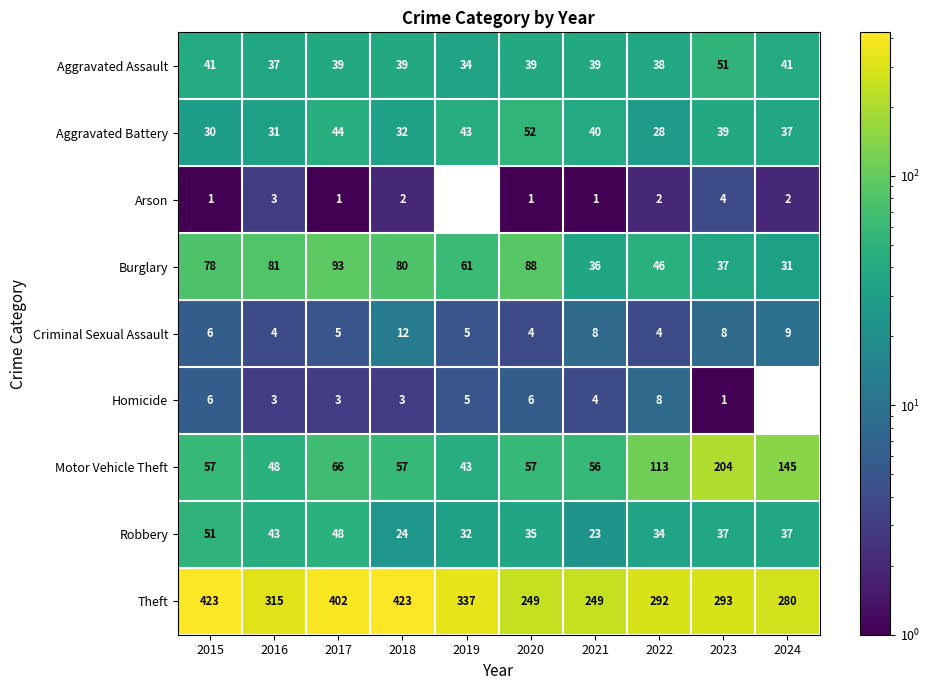

The Motor Vehicle Theft series shows 13.7 at 2019. True or false?

False